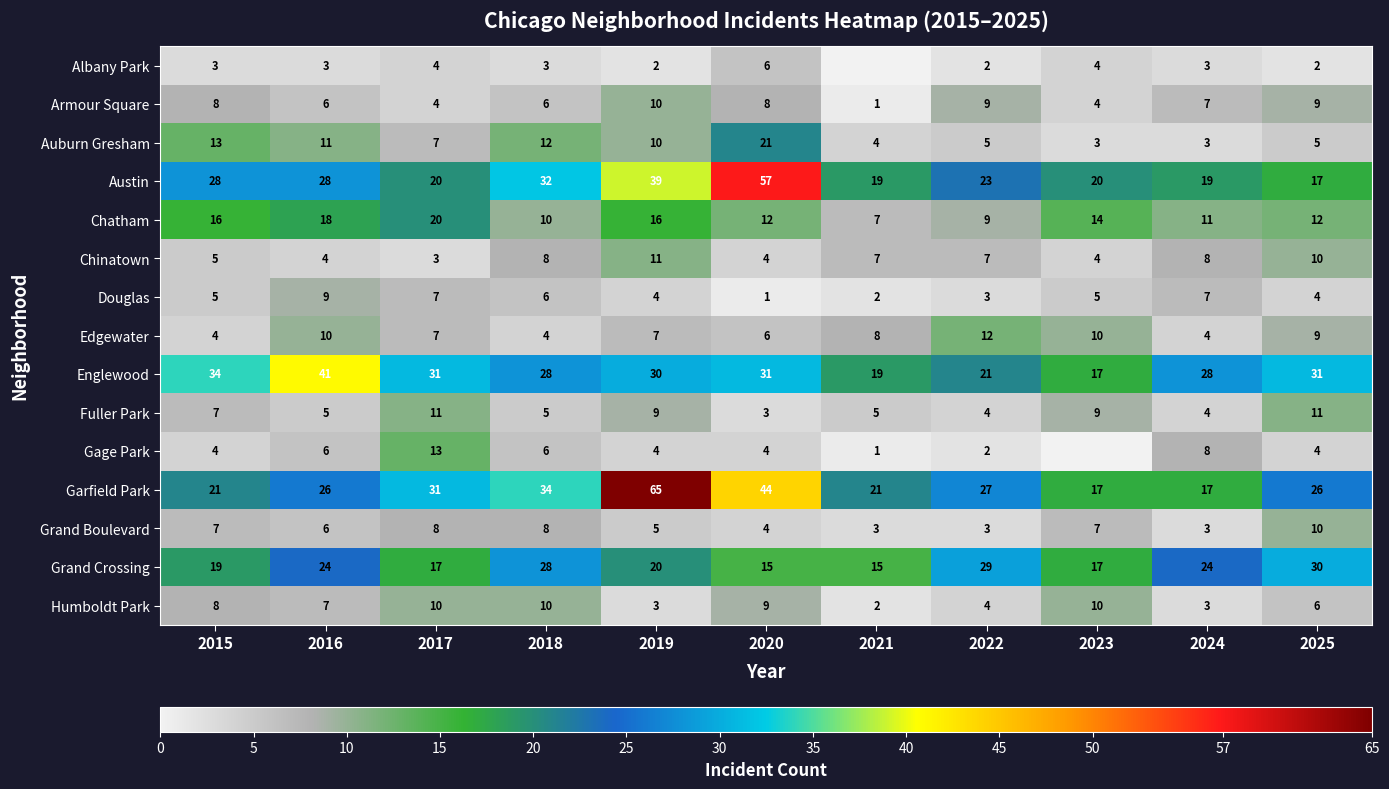

Which category has the lowest value in the Humboldt Park series?

2021